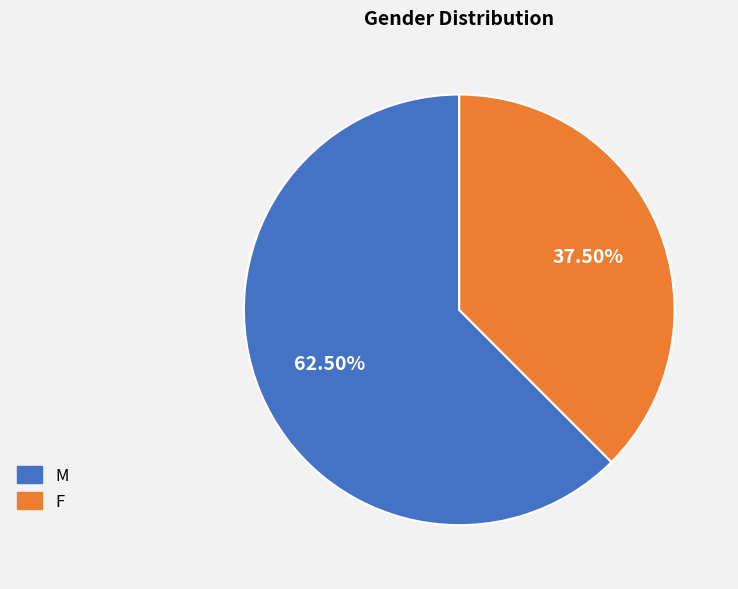

Count the number of slices in the pie.

2